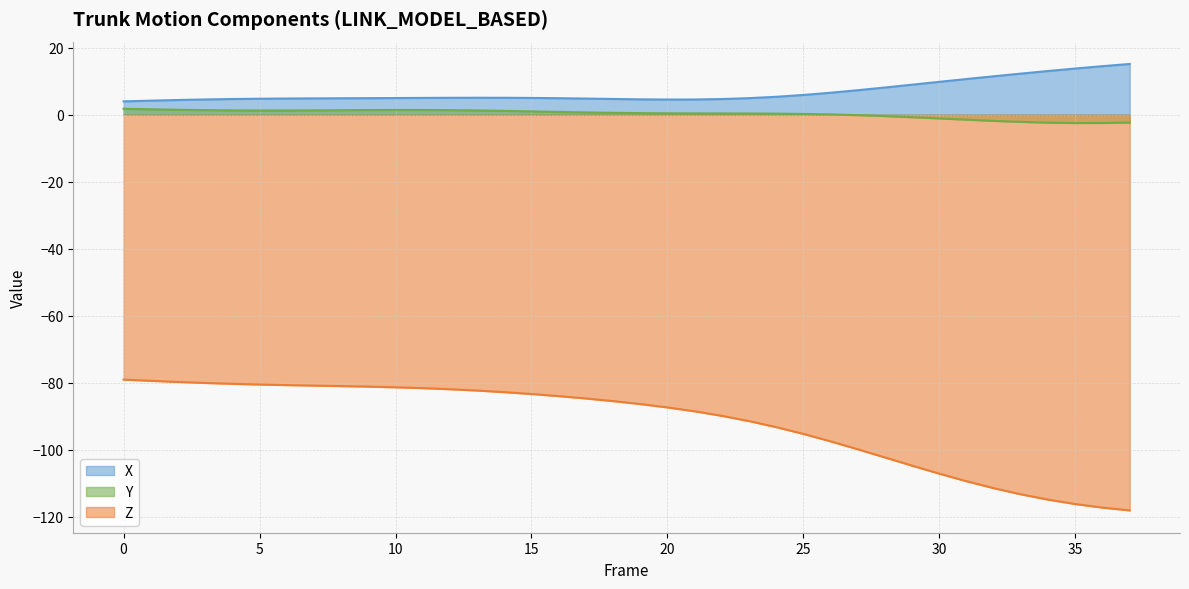

At which label does X reach its peak?

37